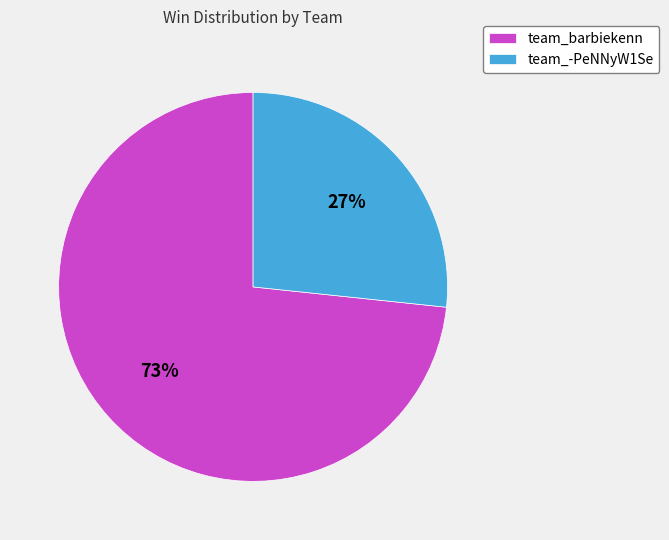

To the nearest percent, what percentage of the pie is team_-PeNNyW1Se?

27%